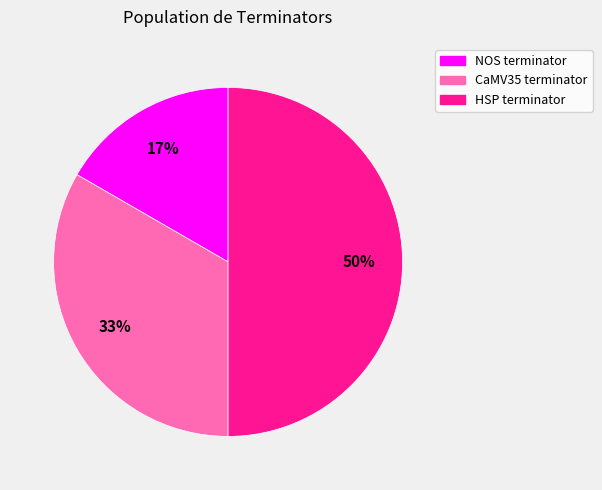

Does NOS terminator represent more than half of the total?

No